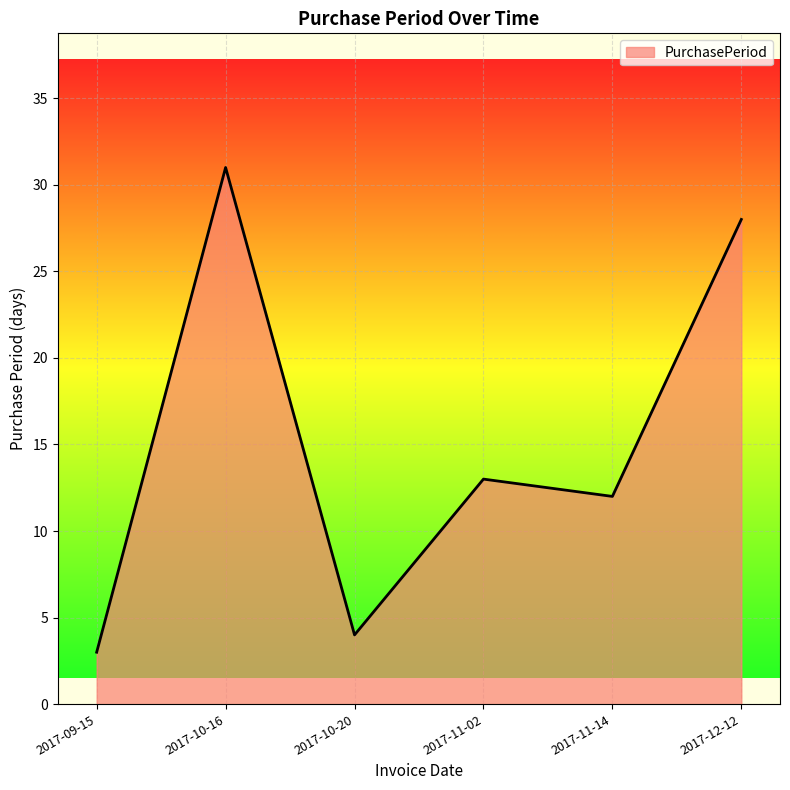

List the labels in order of value, smallest first.

2017-09-15, 2017-10-20, 2017-11-14, 2017-11-02, 2017-12-12, 2017-10-16